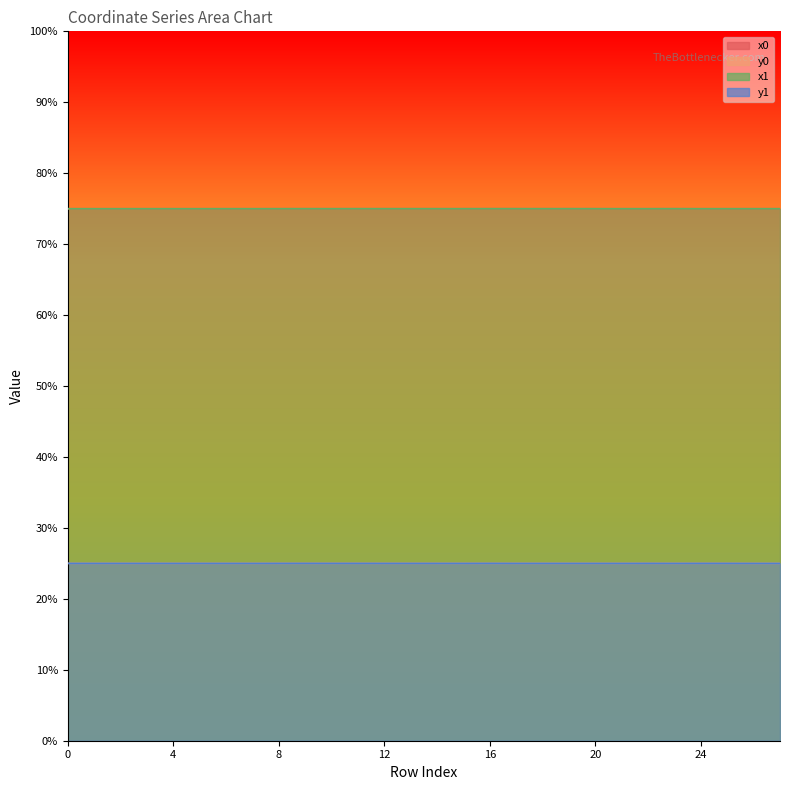

Between 8 and 5, which is larger?

8